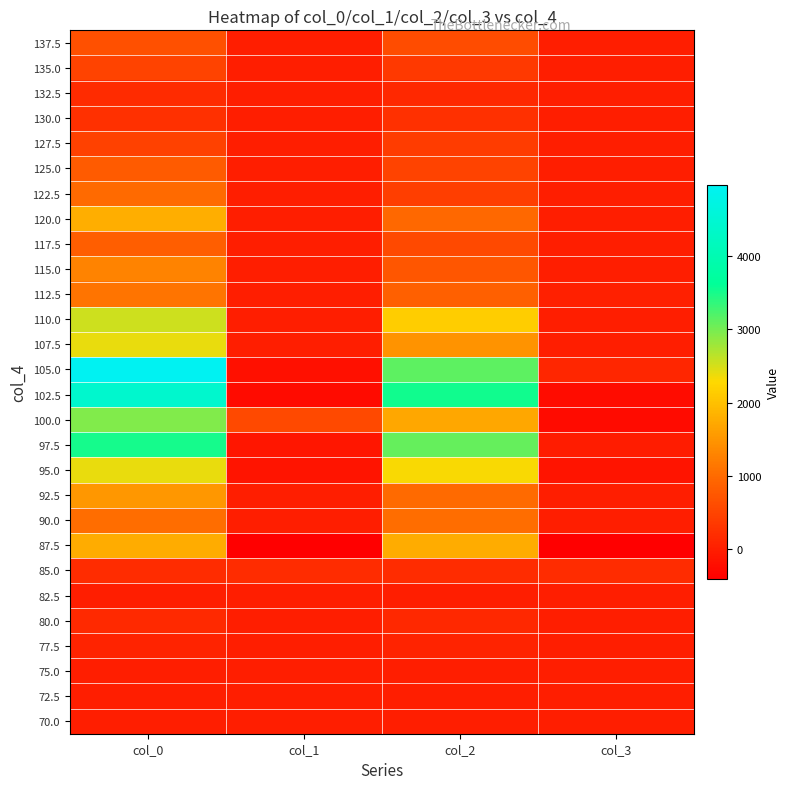

Count the number of data series in this chart.

28